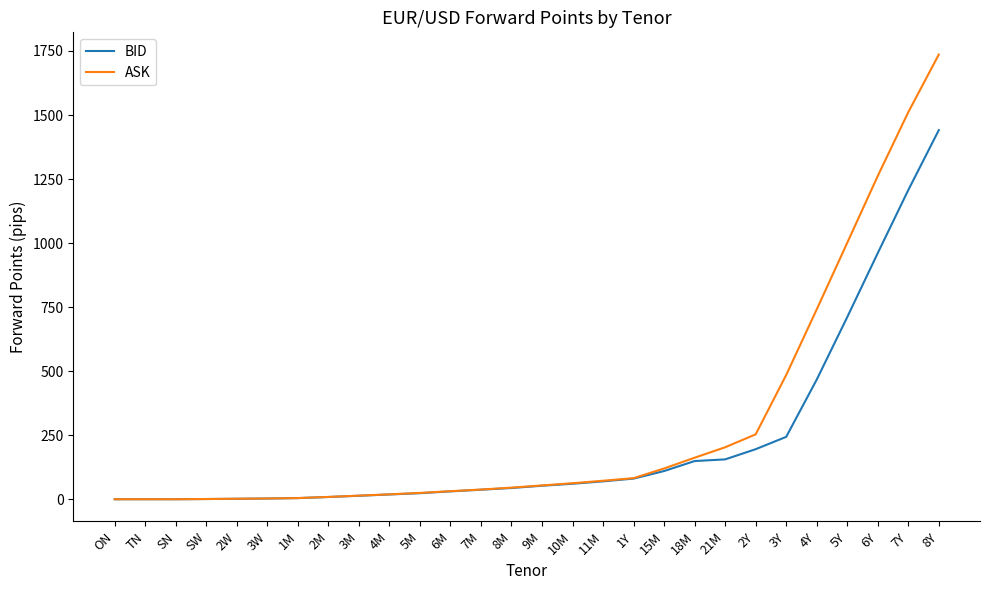

Where is BID nearest to the value 720?

5Y